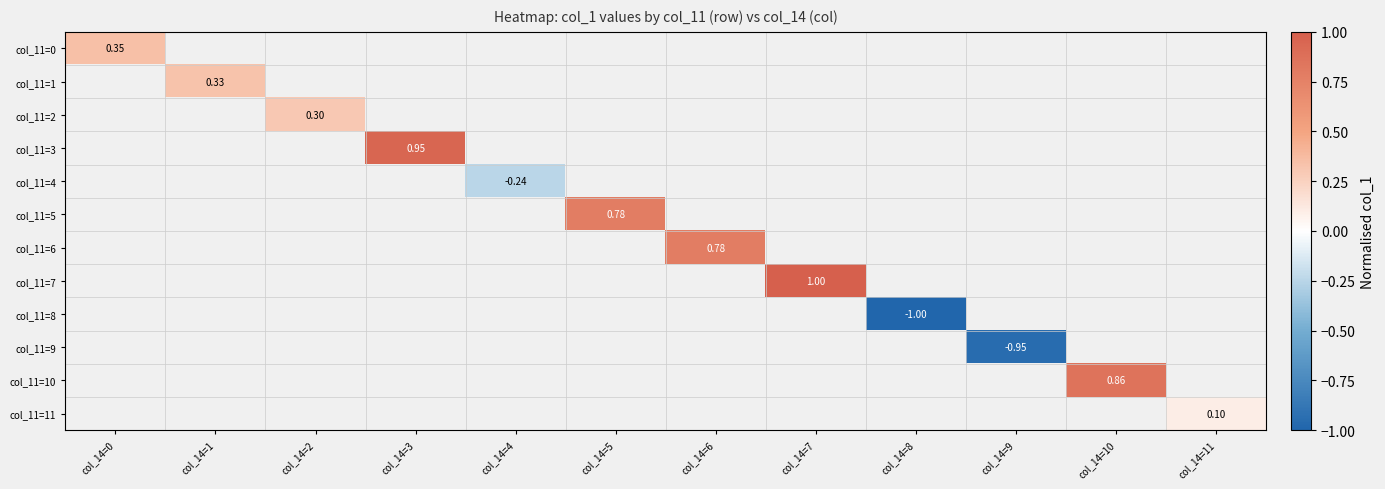

Is the value of col_11=6 at col_14=6 greater than the value of col_11=11 at col_14=11?

Yes